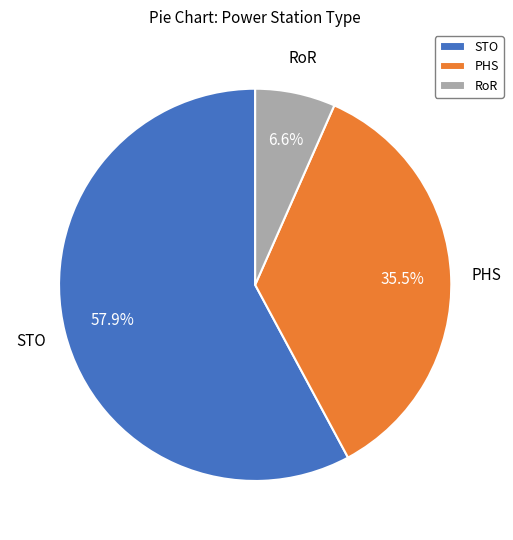

Which category has the smallest portion of the pie?

RoR